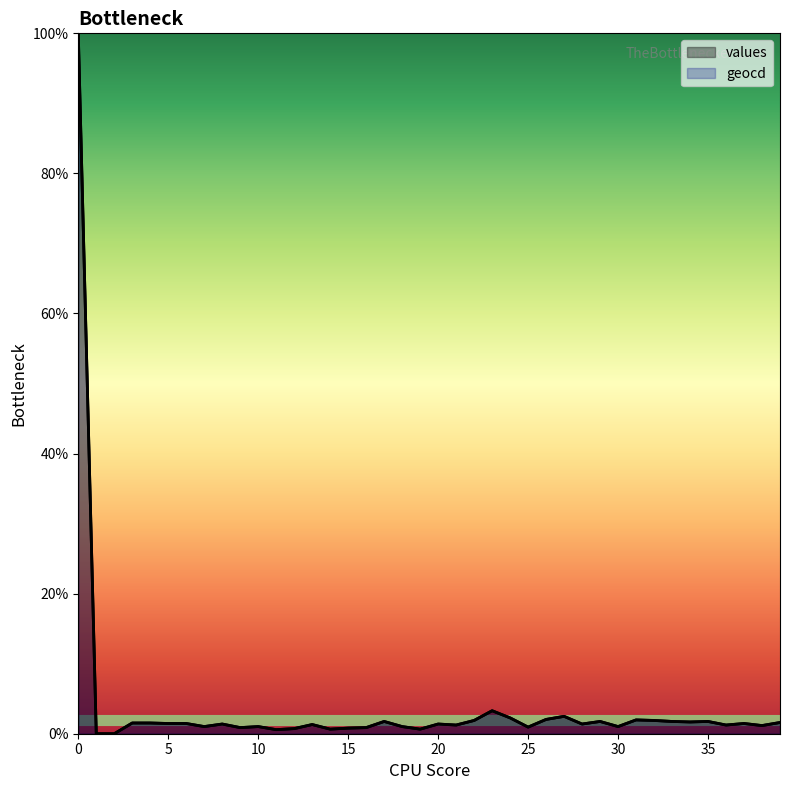

Where is geocd nearest to the value 50?

23